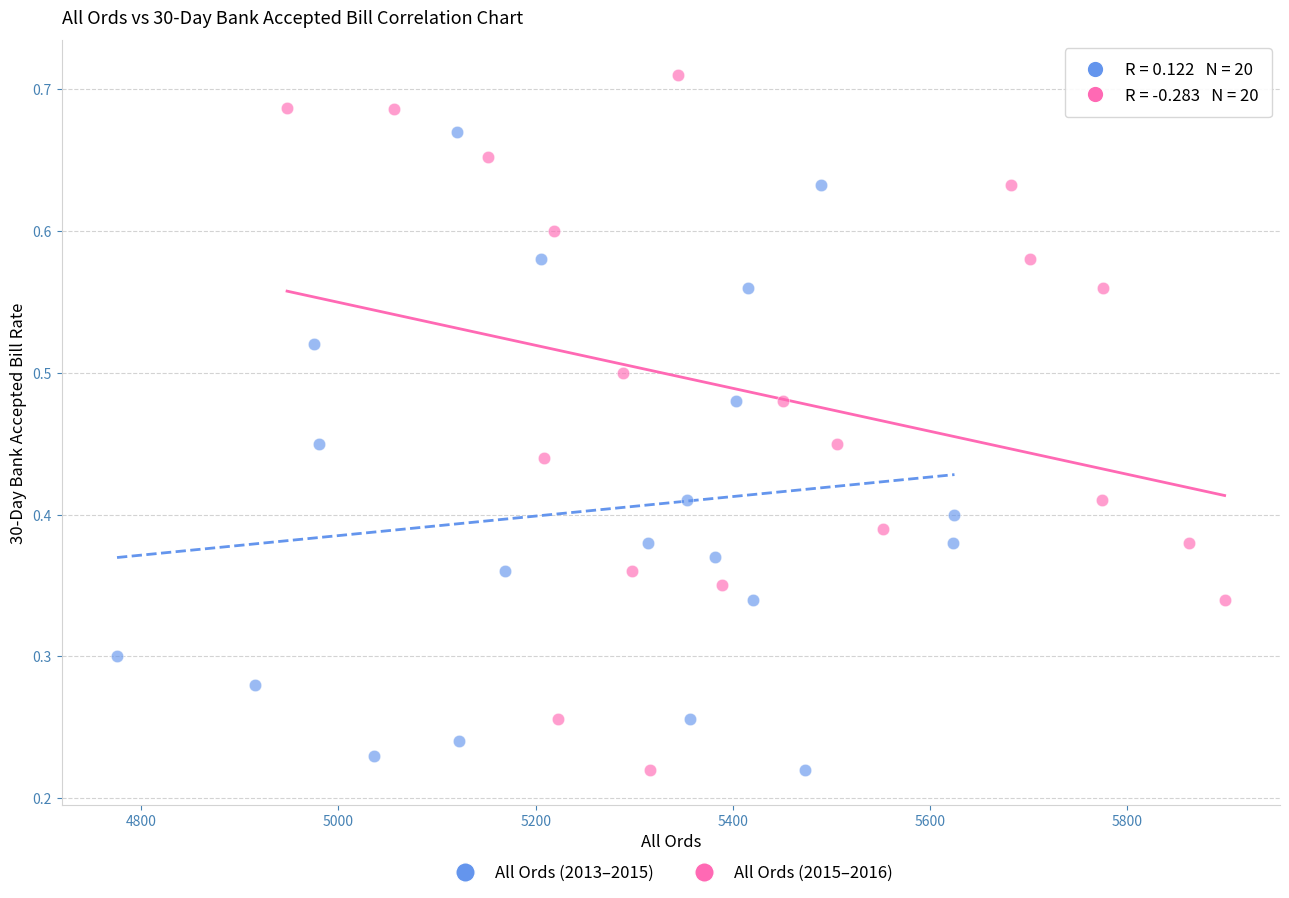

Which series has the largest Y range (max minus min)?

All Ords (2015–2016)